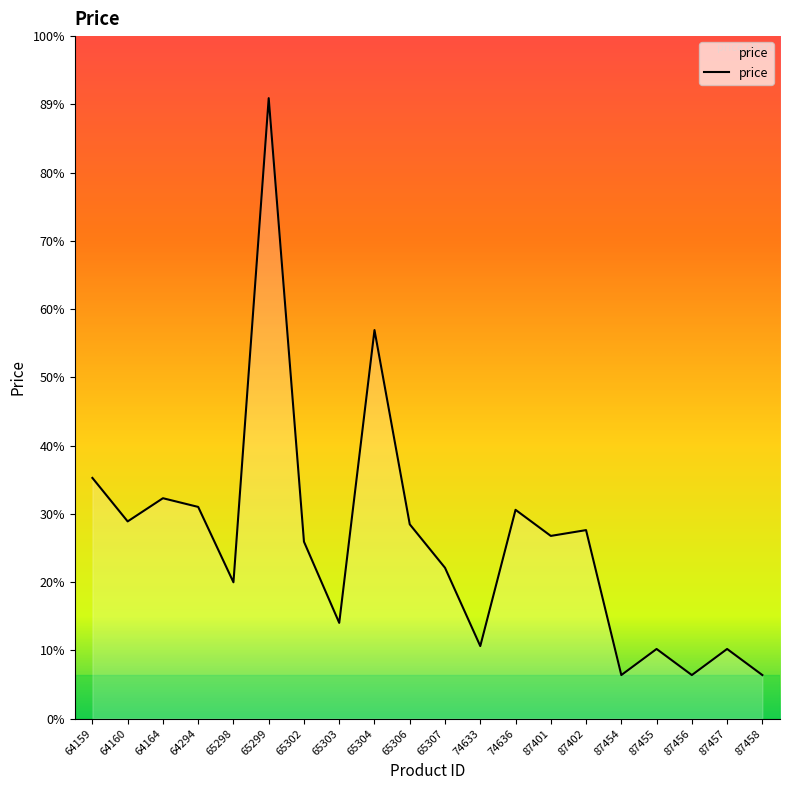

Does the chart have visible grid lines?

No